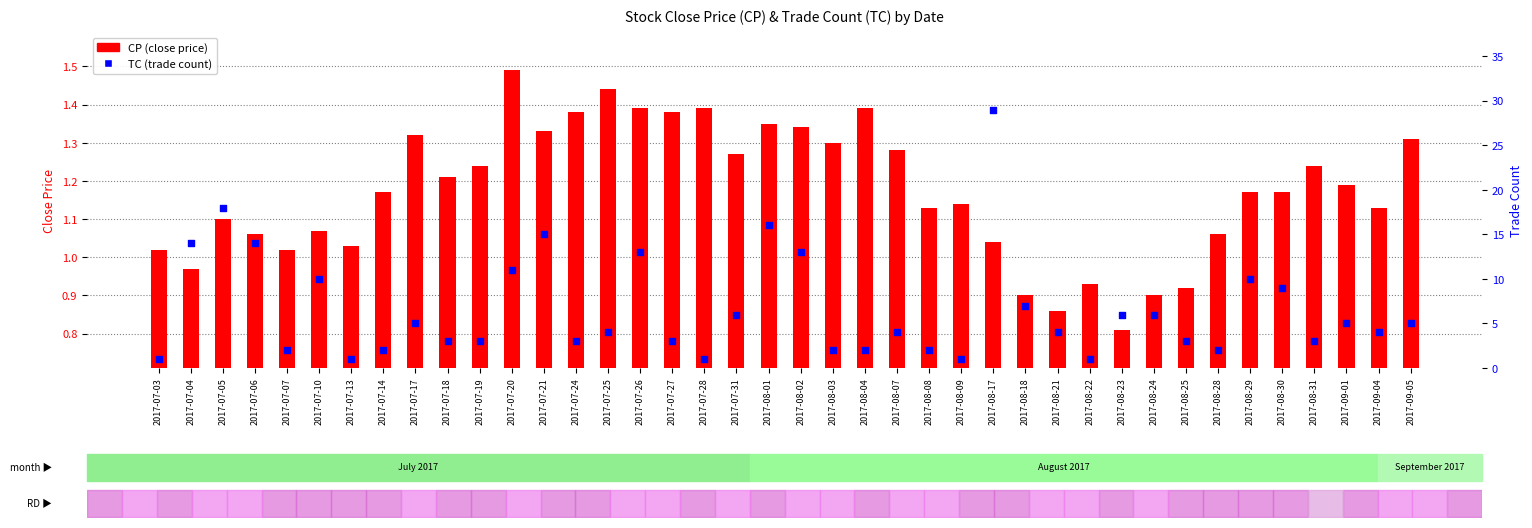

Is the value of CP (close price) at 2017-09-05 greater than the value of TC (trade count) at 2017-07-13?

Yes